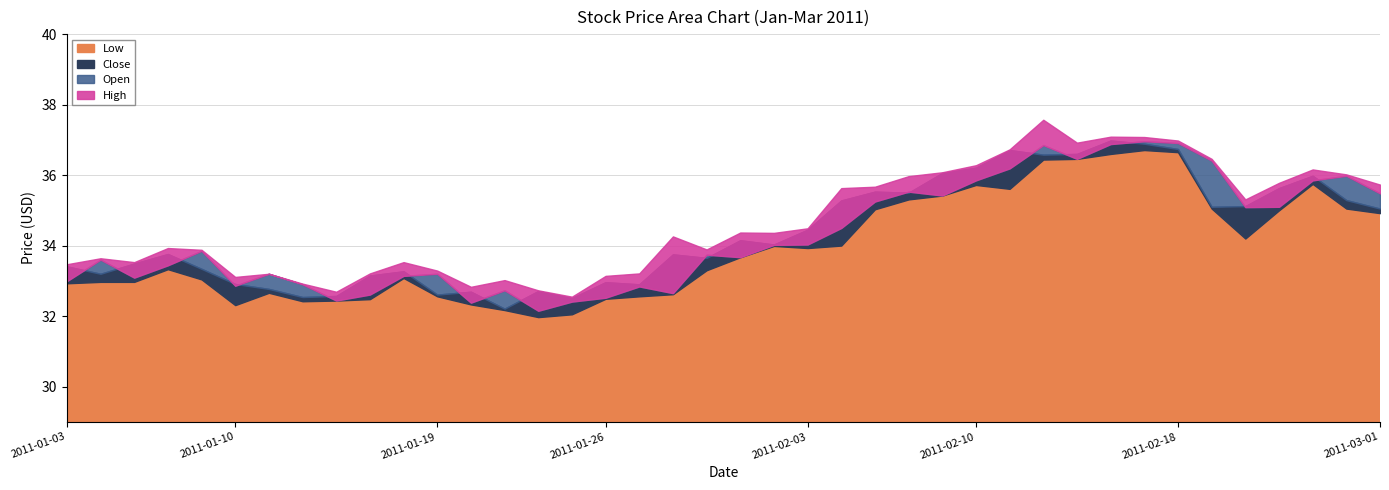

What is the minimum value for Open?

32.2